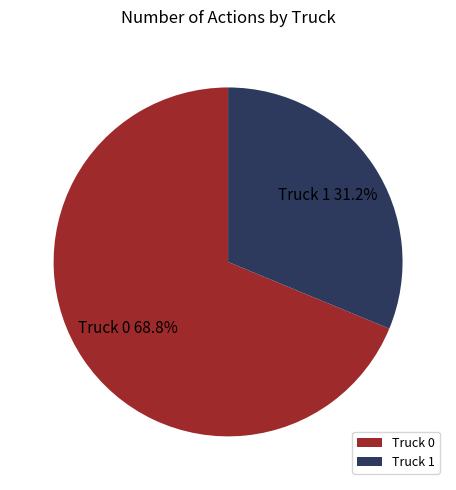

Is the sum of Truck 0 and Truck 1 greater than half?

Yes